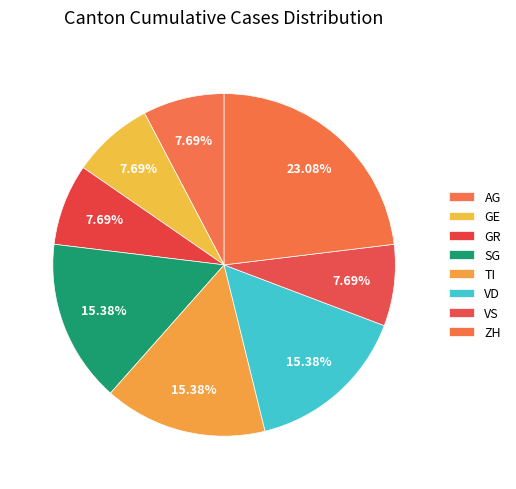

What is the ratio of the value at GE to the value at AG?

1.0